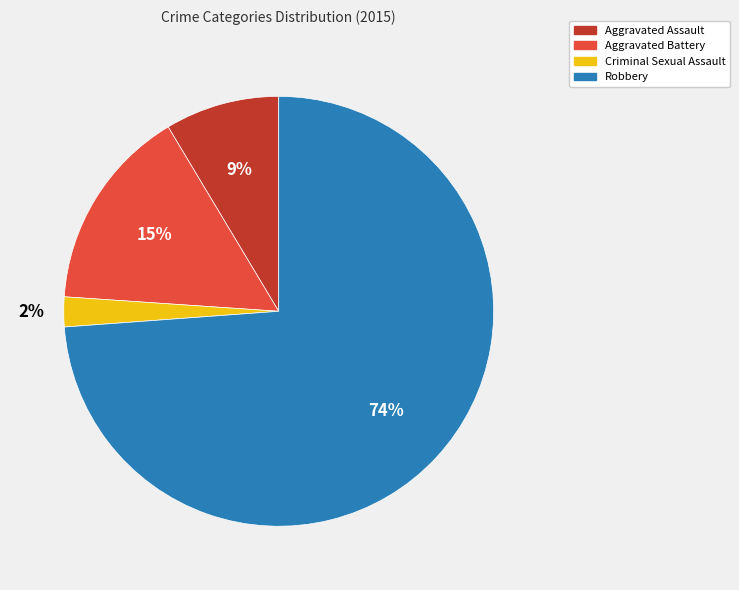

To the nearest percent, what is the average slice percentage?

25%